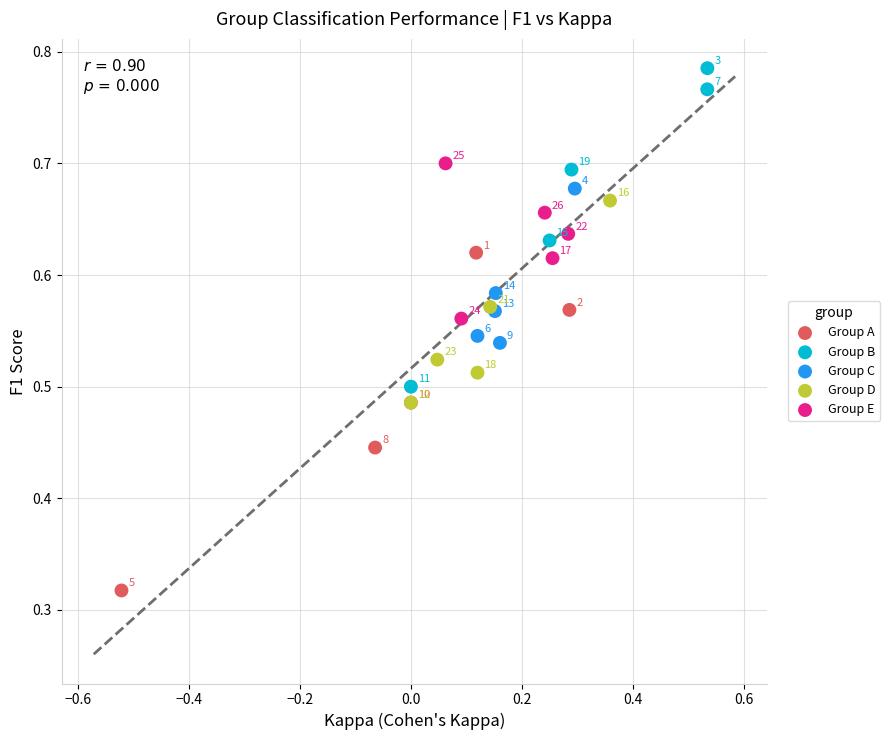

What are all the series names shown in the legend?

Group A, Group B, Group C, Group D, Group E